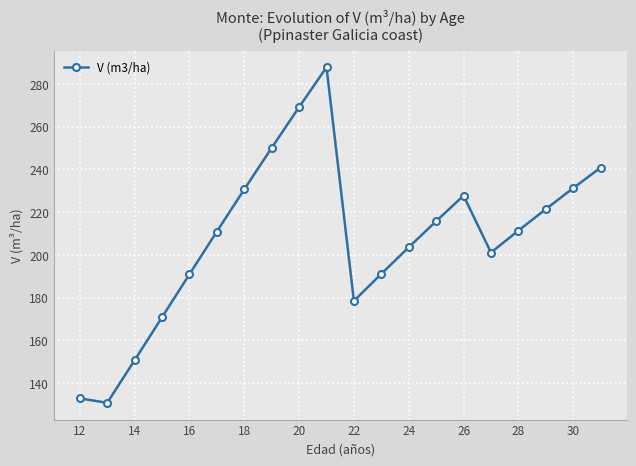

What is the value of the 6th point from the left?

210.9